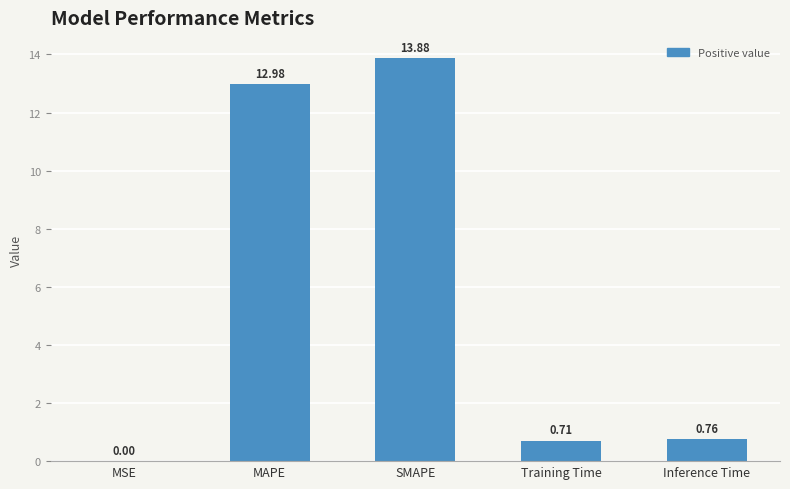

What is the sum of all values?

28.3